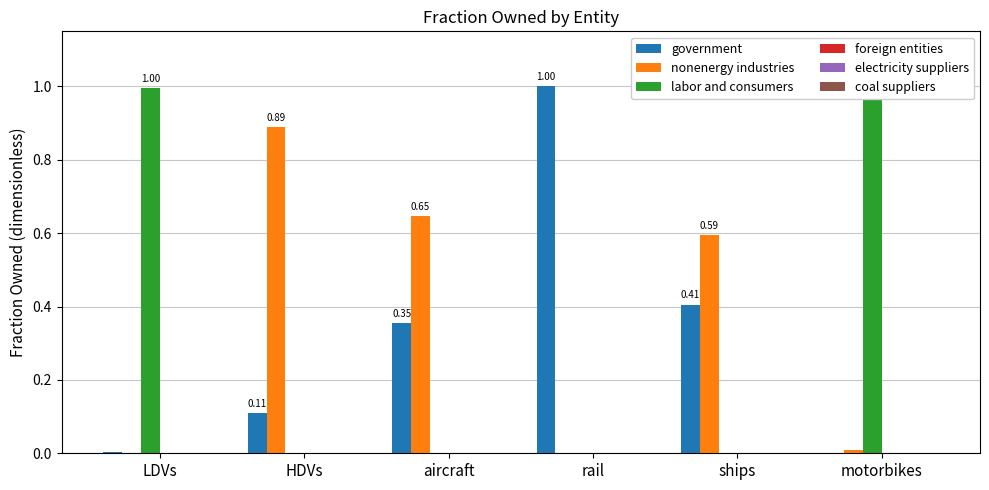

What is the sum of the labor and consumers values at HDVs and motorbikes?

1.0